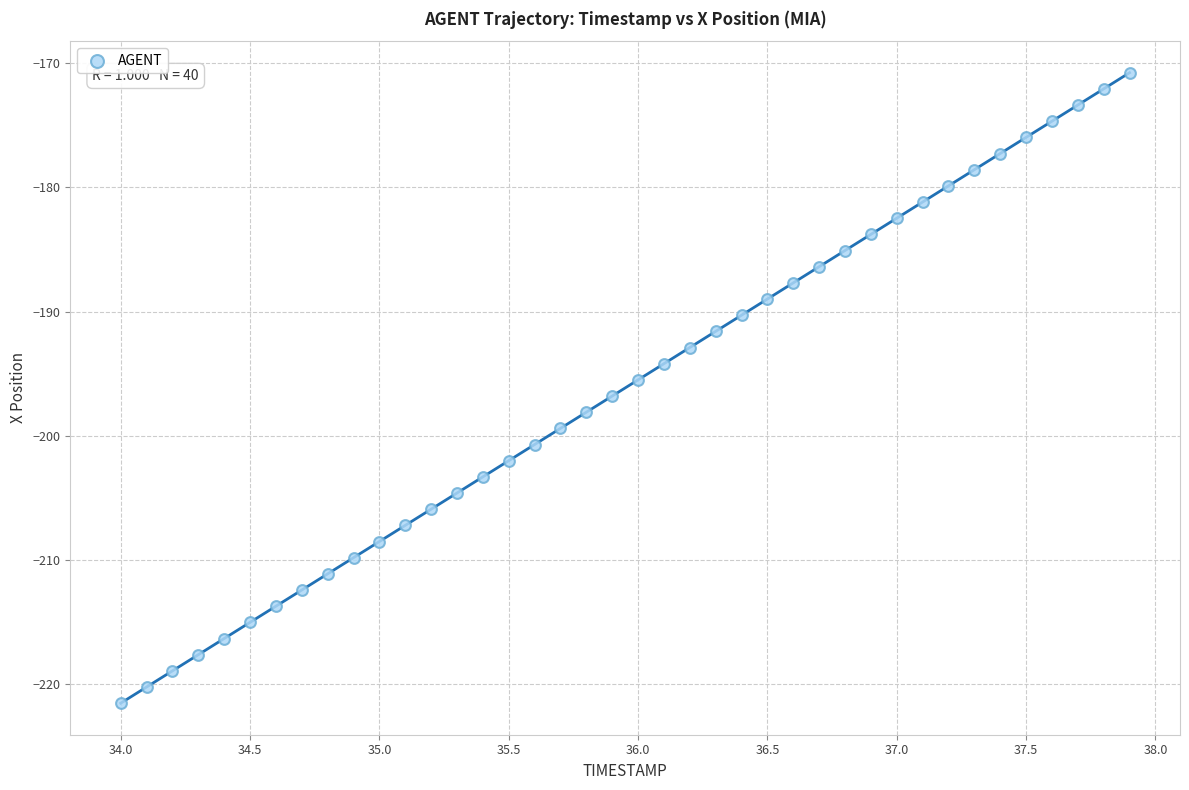

What is the range of X values (max minus min)?

3.9